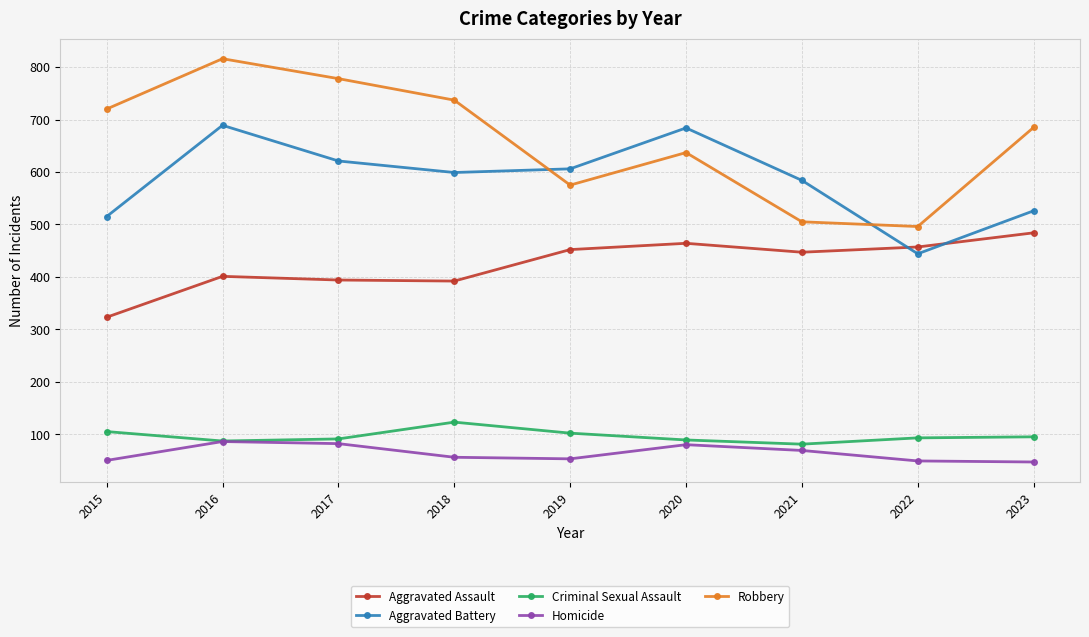

True or false: Criminal Sexual Assault has a value of 102 at 2019.

True